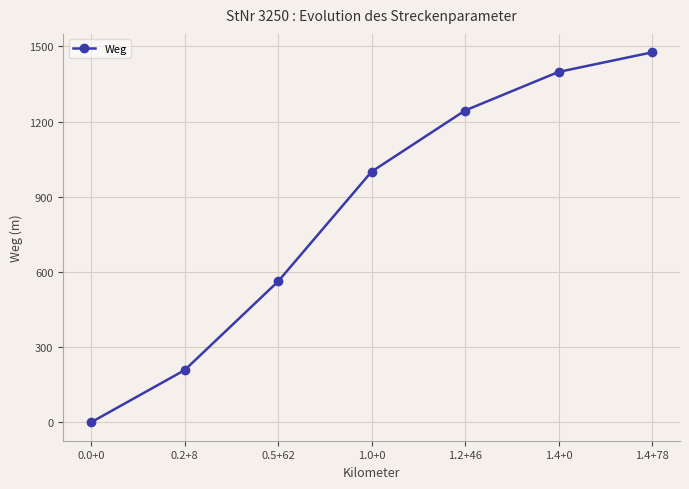

True or false: the data shows 1244 at 1.2+46.

True